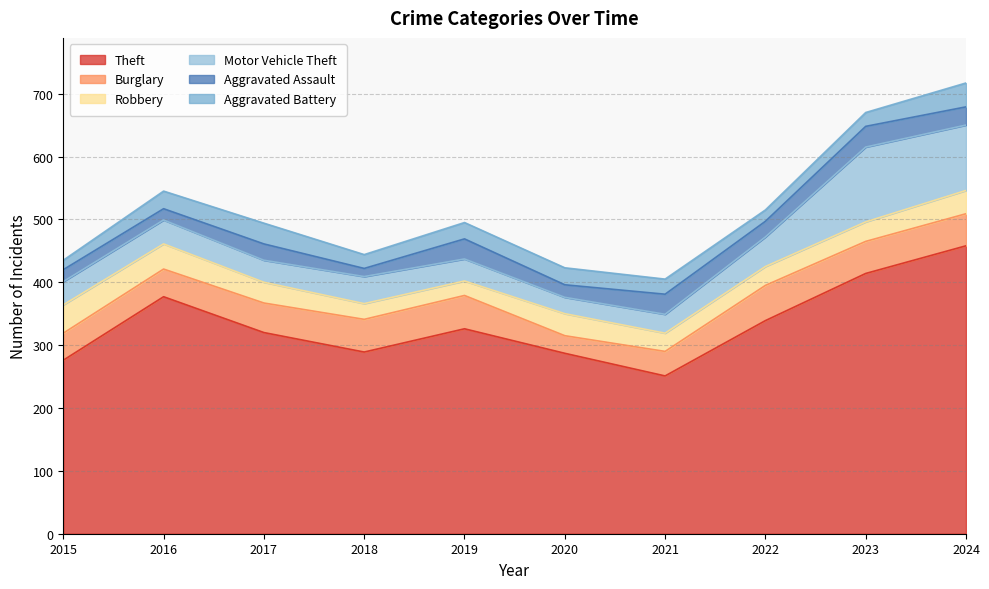

Which series has the largest range (max minus min)?

Theft